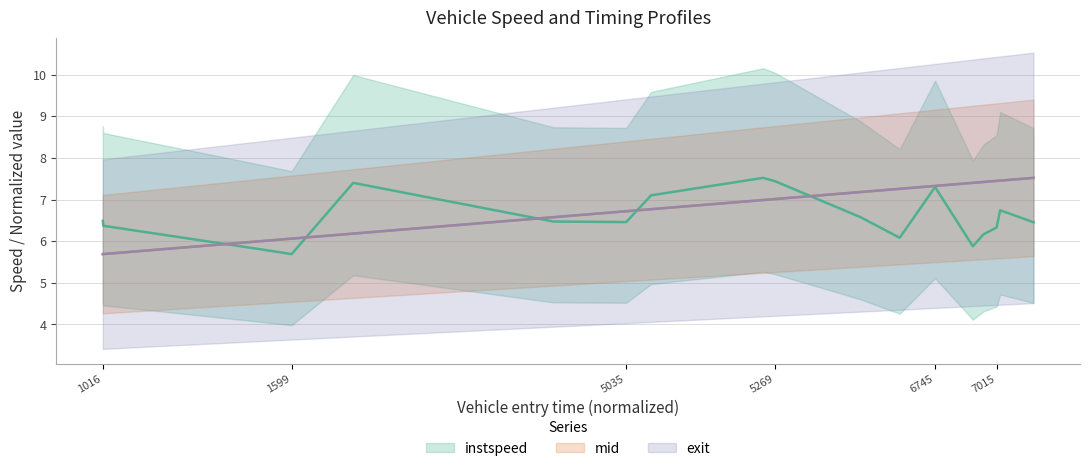

Is this an area chart (filled region under the line)?

No